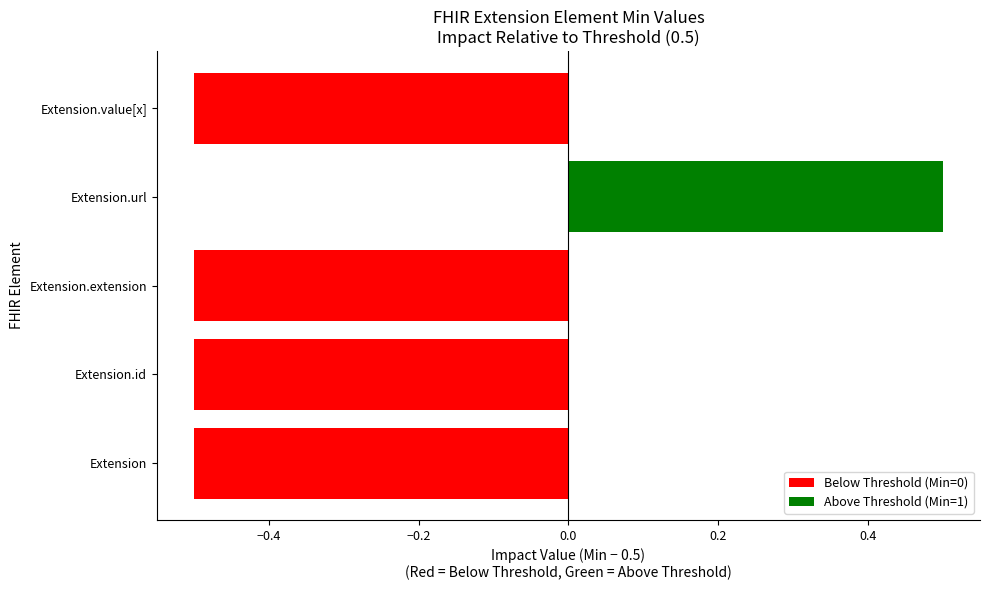

What value does the data have at Extension.id?

-0.5